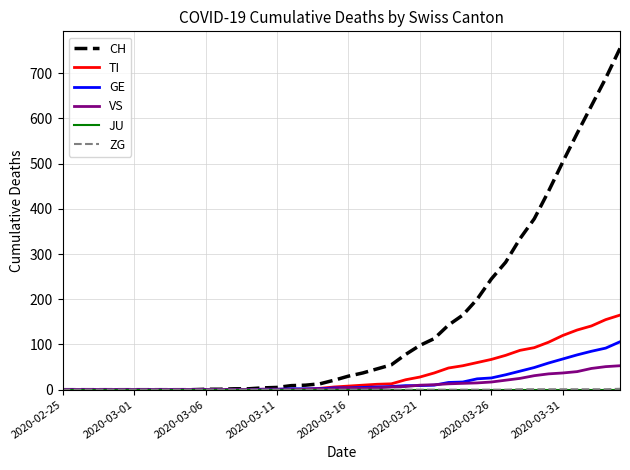

What is the greatest value displayed?

755